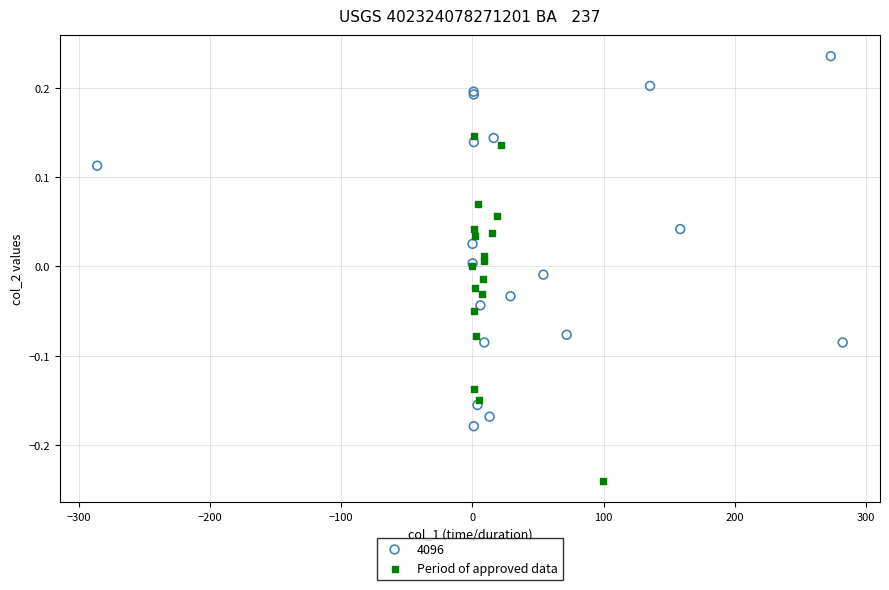

Which series contains the highest Y value?

4096